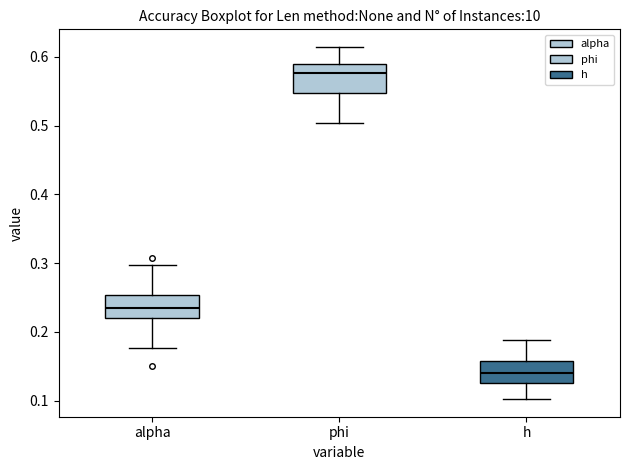

Reading left to right, read every box against the y-axis: the position of its median line, the range the box covers, and the ends of its whiskers. The values are not printed on the chart, so give them approximately, as read against the axis.

alpha: median 0.24, box 0.22 to 0.25, whiskers 0.18 to 0.30
phi: median 0.58, box 0.55 to 0.59, whiskers 0.50 to 0.61
h: median 0.14, box 0.13 to 0.16, whiskers 0.10 to 0.19